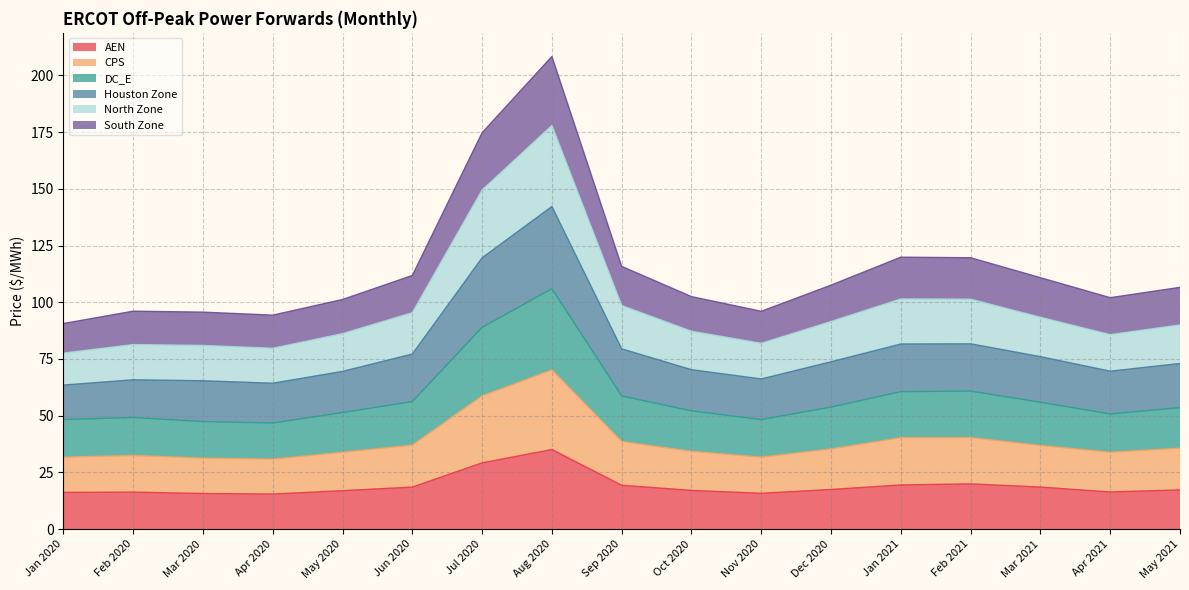

What is the spread (max minus min) of values at Apr 2021?

85.7